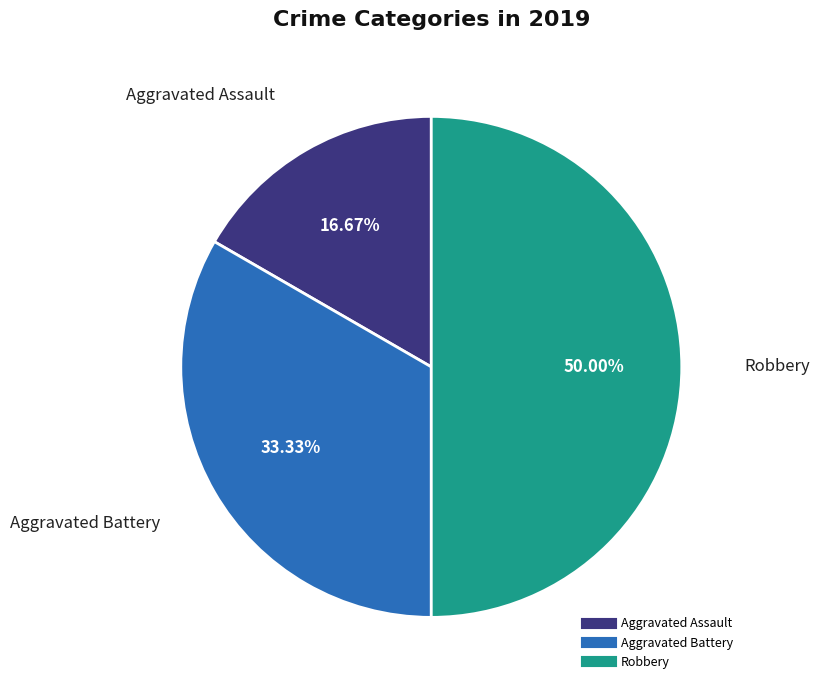

The Aggravated Battery slice represents 20% of the pie. True or false?

False